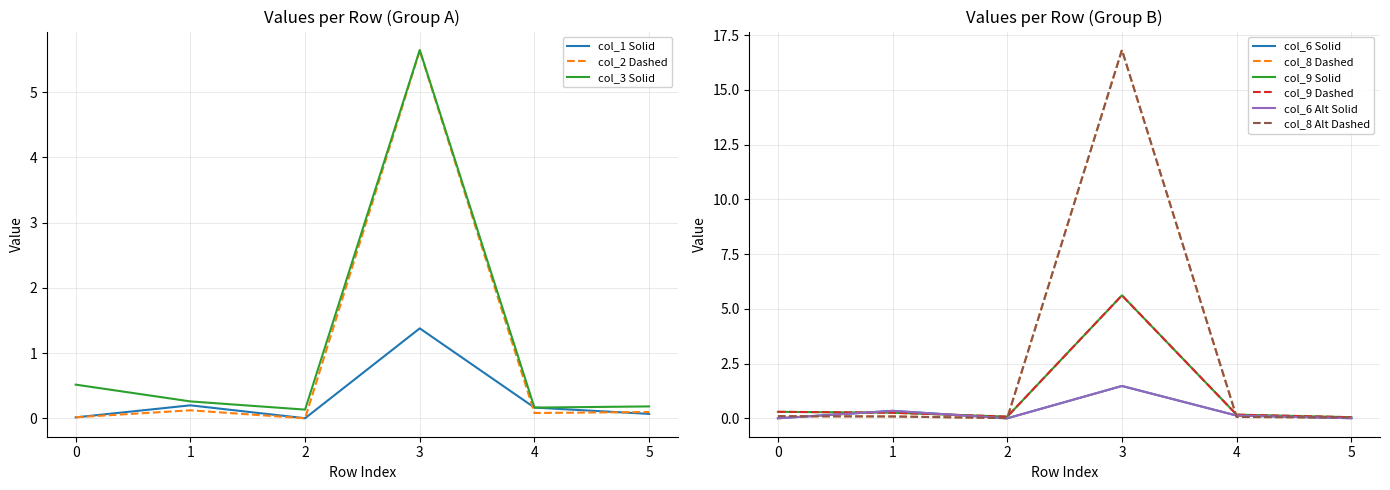

At how many categories does at least one series exceed 12?

1